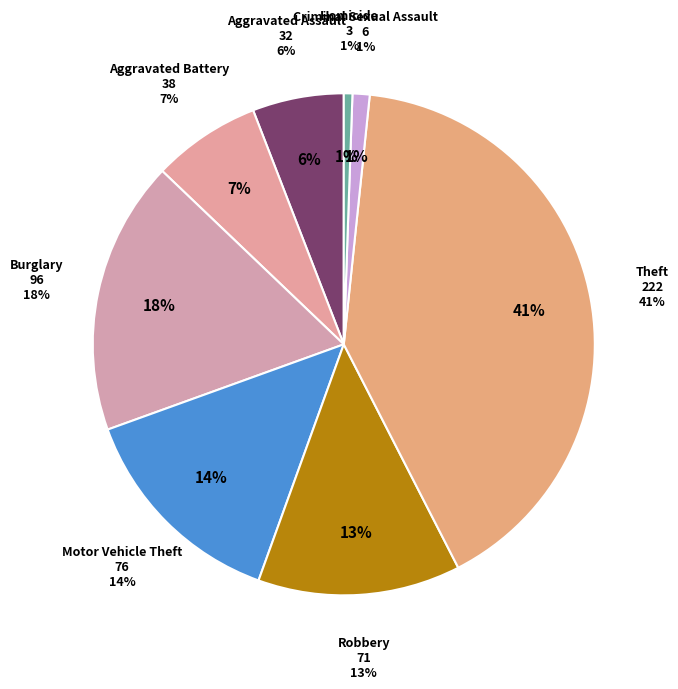

How many segments does this pie chart have?

8